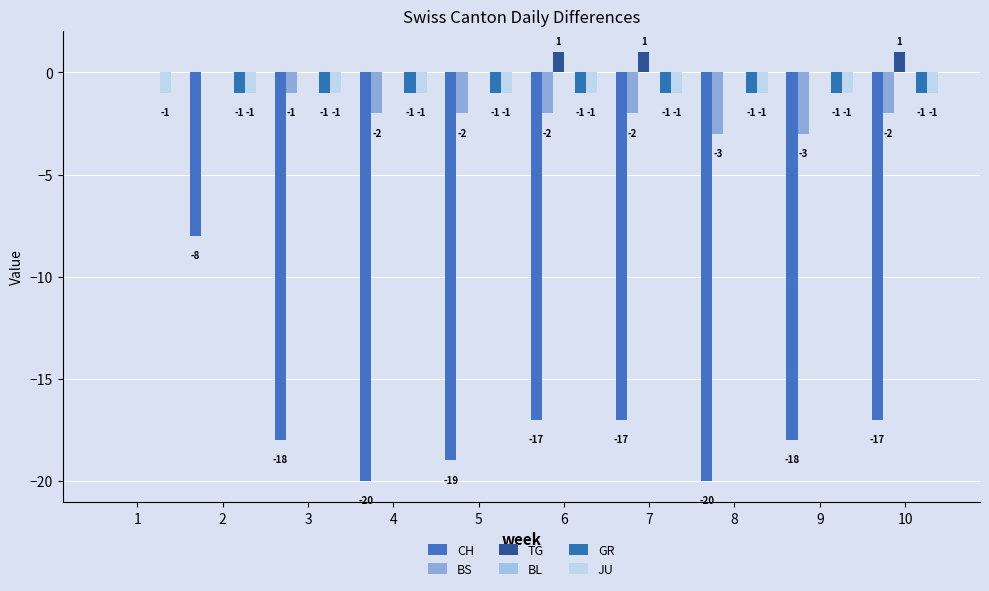

Between 4 and 6, which series saw the biggest shift?

CH